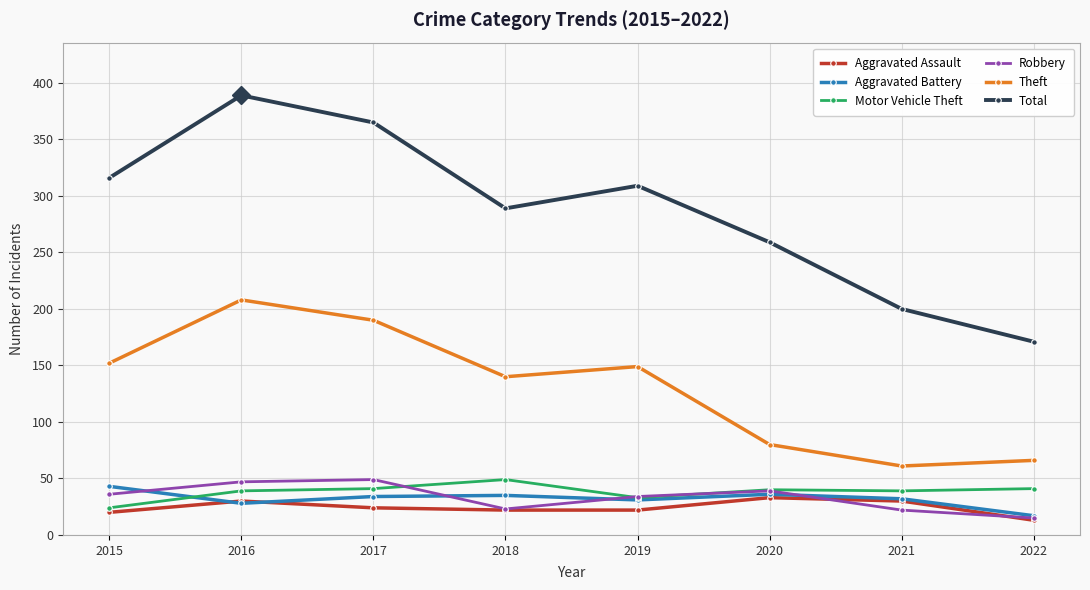

Where is Total nearest to the value 280?

2018